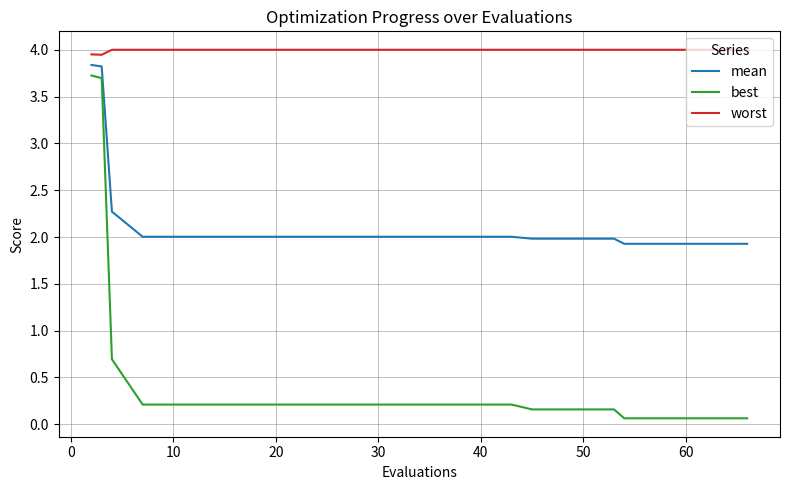

Rank the series by their average value, from highest to lowest.

worst, mean, best